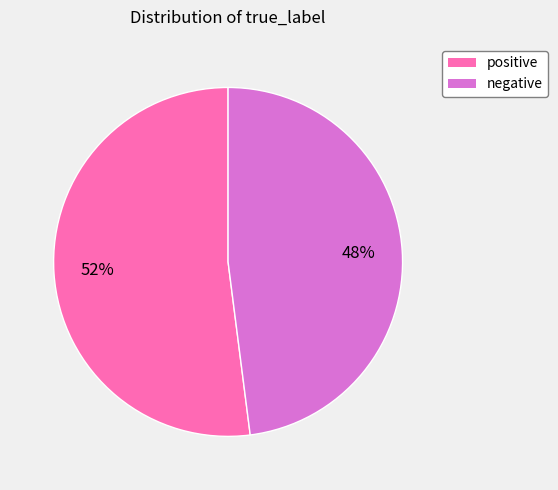

What is the ratio of the value at negative to the value at positive?

0.9